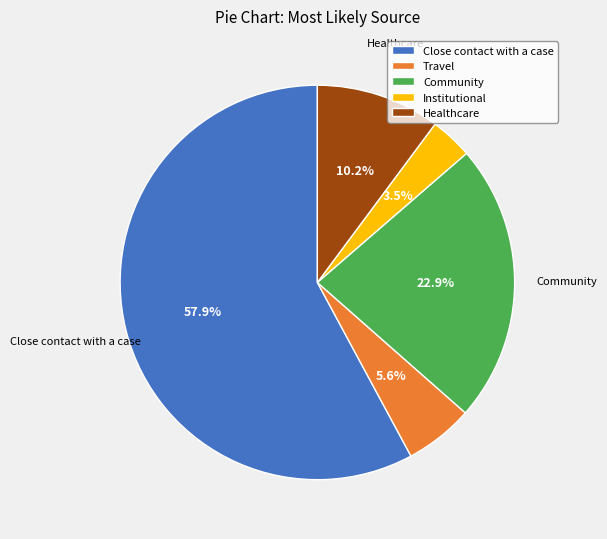

What is the ratio of the value at Healthcare to the value at Travel?

1.8